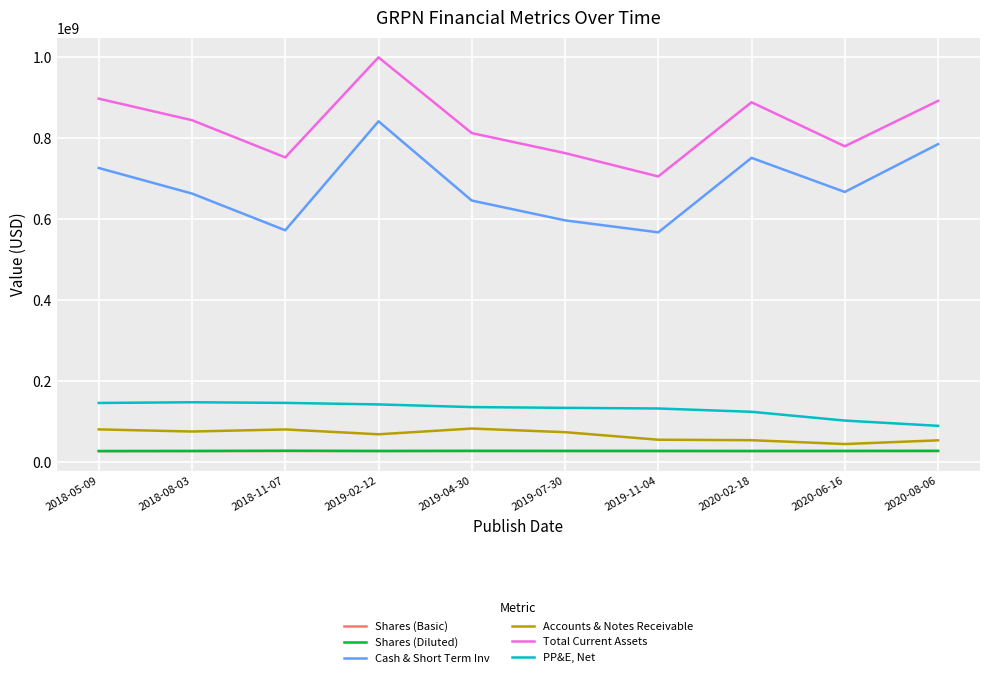

What is the total value across all series at 2020-02-18?

1875163454